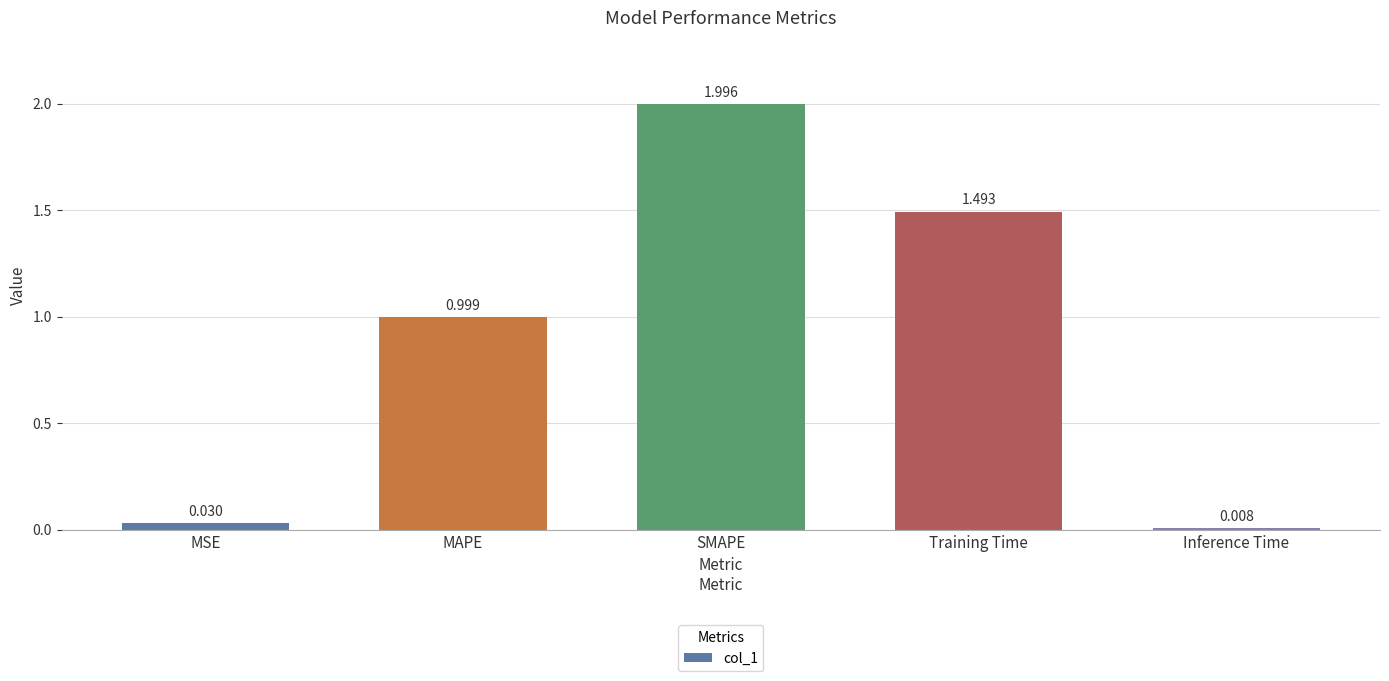

Between SMAPE and Inference Time, which is larger?

SMAPE